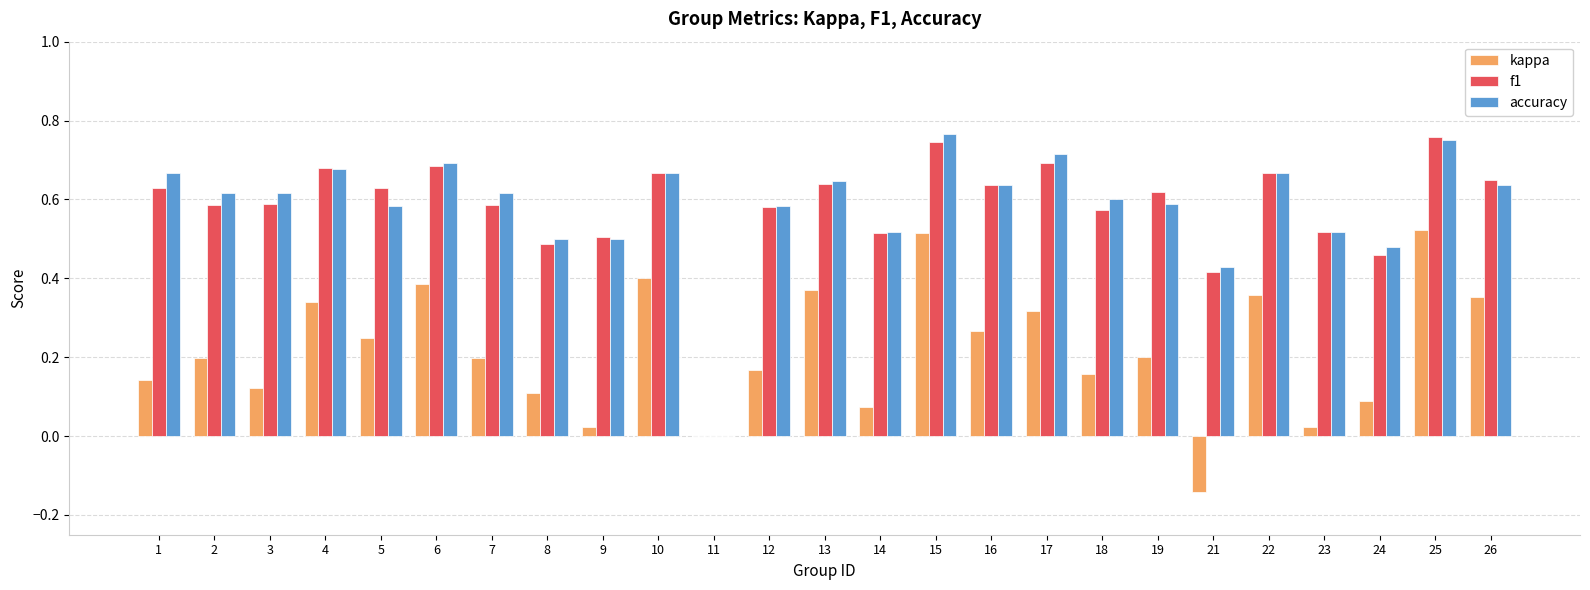

Are the bars horizontal?

No